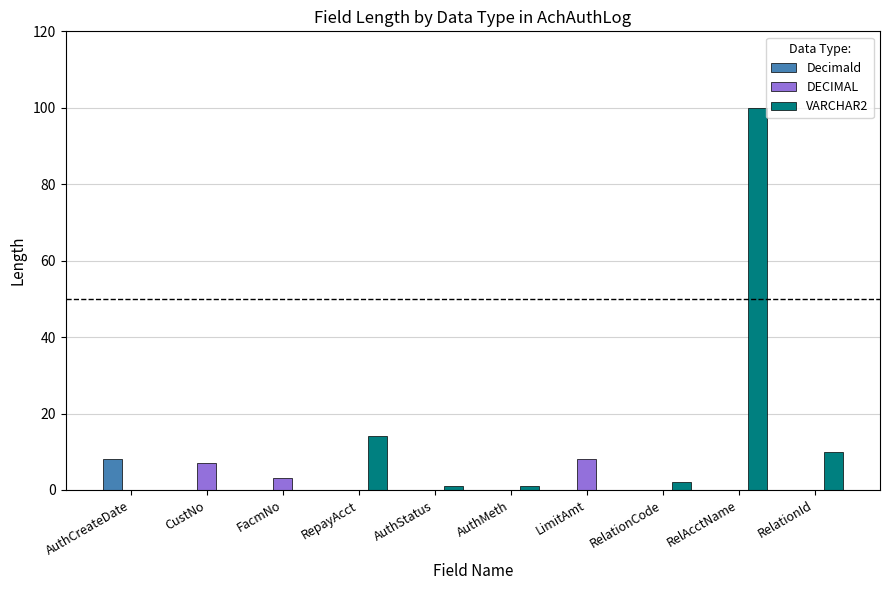

What is the greatest value displayed?

100